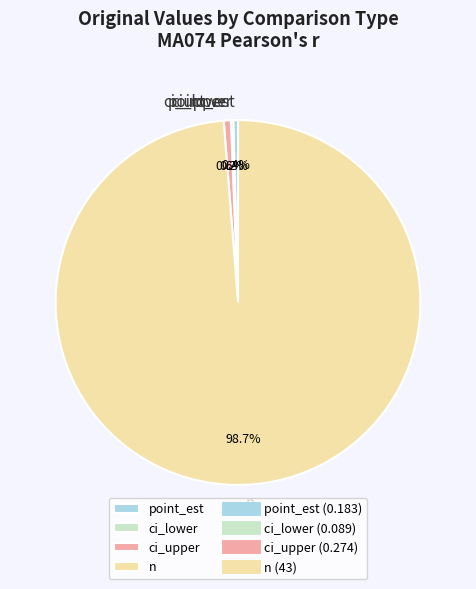

To the nearest percent, what percentage of the pie is ci_upper?

1%